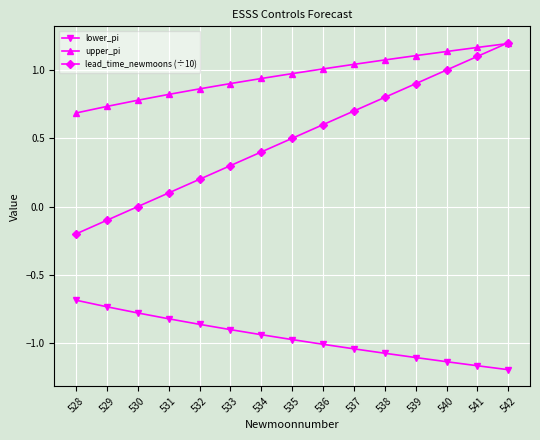

What are all the series names shown in the legend?

lower_pi, upper_pi, lead_time_newmoons (÷10)